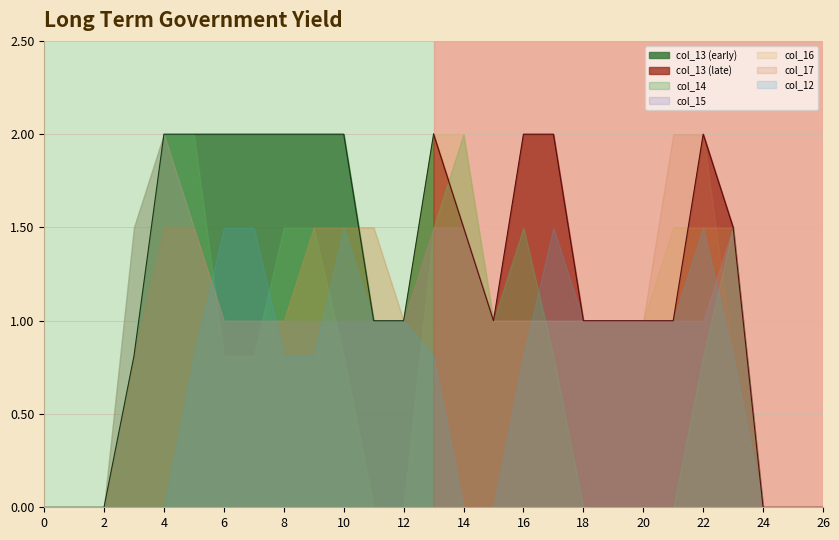

Reading left to right, list all the values displayed in this chart.

col_13: 0=0.0	1=0.0	2=0.0	3=0.8	4=2.0	5=2.0	6=2.0	7=2.0	8=2.0	9=2.0	10=2.0	11=1.0	12=1.0	13=2.0	14=1.5	15=1.0	16=2.0	17=2.0	18=1.0	19=1.0	20=1.0	21=1.0	22=2.0	23=1.5	24=0.0	25=0.0	26=0.0
col_14: 0=0.0	1=0.0	2=0.0	3=1.5	4=2.0	5=2.0	6=0.8	7=0.8	8=1.5	9=1.5	10=0.8	11=0.0	12=0.0	13=1.5	14=2.0	15=1.0	16=1.5	17=0.8	18=0.0	19=0.0	20=0.0	21=0.0	22=0.8	23=1.5	24=0.0	25=0.0	26=0.0
col_15: 0=0.0	1=0.0	2=0.0	3=1.5	4=2.0	5=1.5	6=1.0	7=1.0	8=1.0	9=1.0	10=1.0	11=1.0	12=1.0	13=1.5	14=1.5	15=1.0	16=1.0	17=1.0	18=1.0	19=1.0	20=1.0	21=1.0	22=1.0	23=1.5	24=0.0	25=0.0	26=0.0
col_16: 0=0.0	1=0.0	2=0.0	3=1.5	4=2.0	5=1.5	6=1.0	7=1.0	8=1.0	9=1.5	10=1.5	11=1.5	12=1.0	13=2.0	14=2.0	15=1.0	16=1.0	17=1.0	18=1.0	19=1.0	20=1.0	21=1.5	22=1.5	23=1.5	24=0.0	25=0.0	26=0.0
col_17: 0=0.0	1=0.0	2=0.0	3=0.8	4=1.5	5=1.5	6=1.0	7=1.0	8=1.0	9=1.5	10=1.5	11=1.5	12=1.0	13=1.5	14=1.5	15=1.0	16=1.0	17=1.0	18=1.0	19=1.0	20=1.0	21=2.0	22=2.0	23=0.8	24=0.0	25=0.0	26=0.0
col_12: 0=0.0	1=0.0	2=0.0	3=0.0	4=0.0	5=0.8	6=1.5	7=1.5	8=0.8	9=0.8	10=1.5	11=1.0	12=1.0	13=0.8	14=0.0	15=0.0	16=0.8	17=1.5	18=1.0	19=1.0	20=1.0	21=1.0	22=1.5	23=0.8	24=0.0	25=0.0	26=0.0